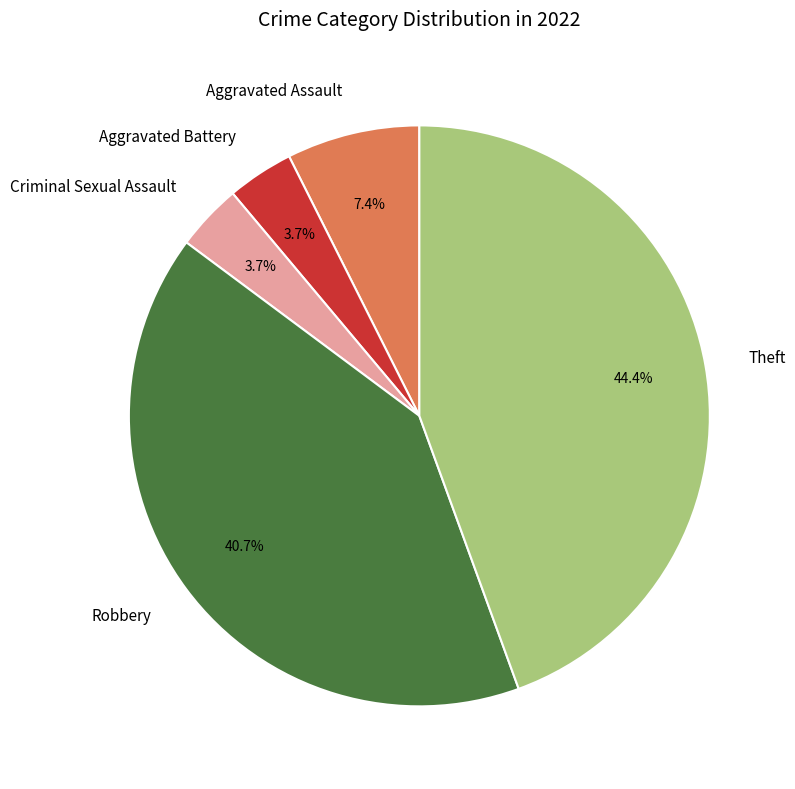

The Theft slice represents 53% of the pie. True or false?

False